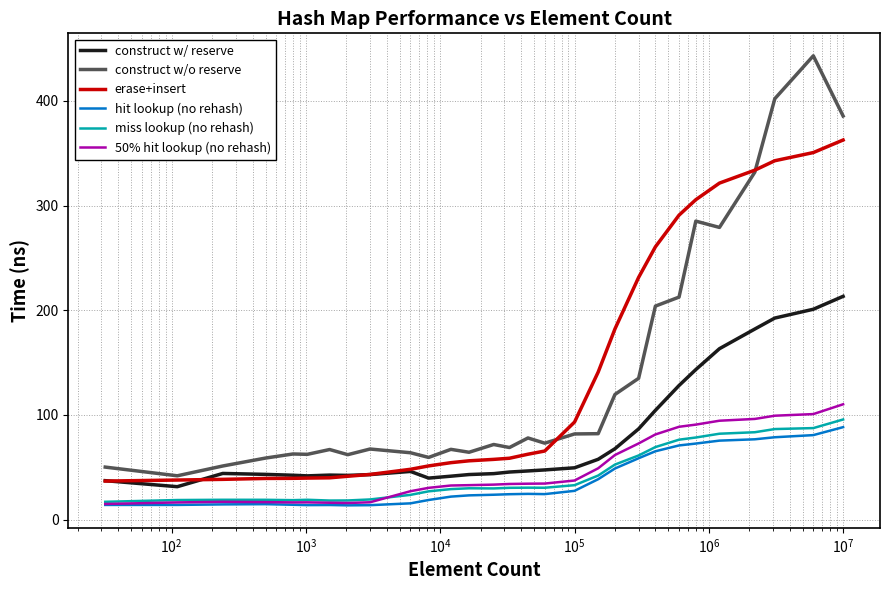

True or false: miss lookup (no rehash) and erase+insert intersect in this chart.

False